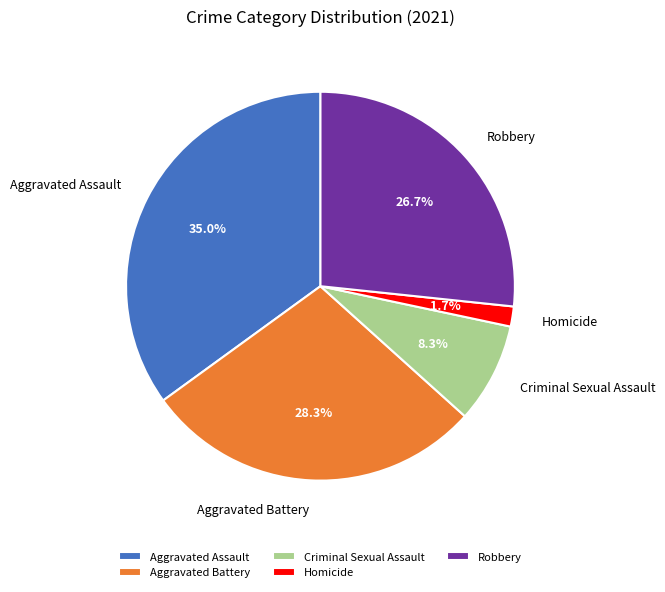

To the nearest percent, what percentage of the pie is Aggravated Battery?

28%